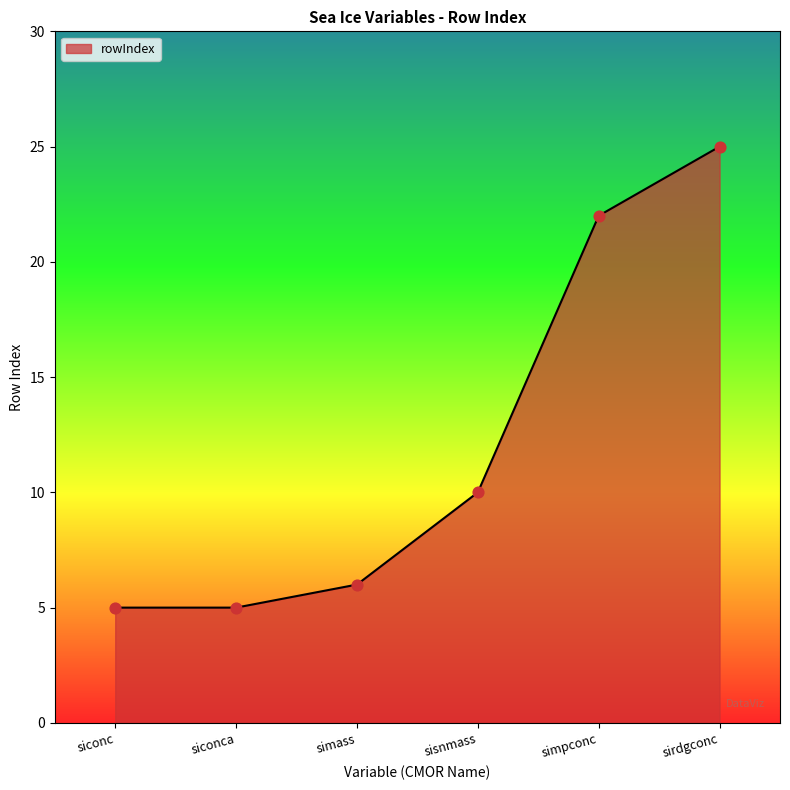

What is the change in value from siconca to simpconc?

+17